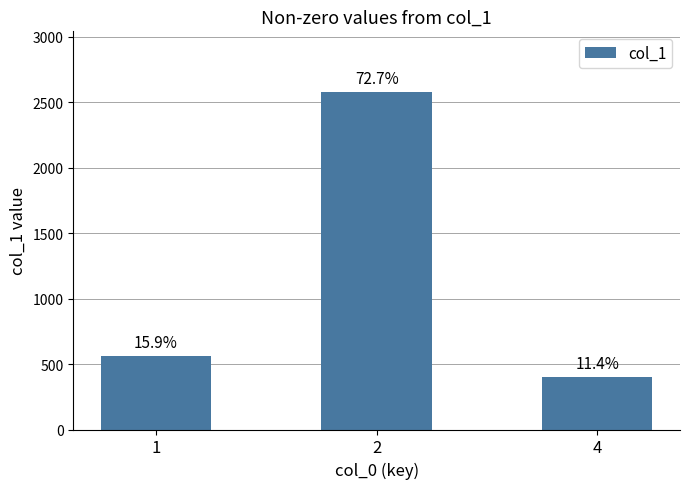

Does the chart contain any negative values?

No